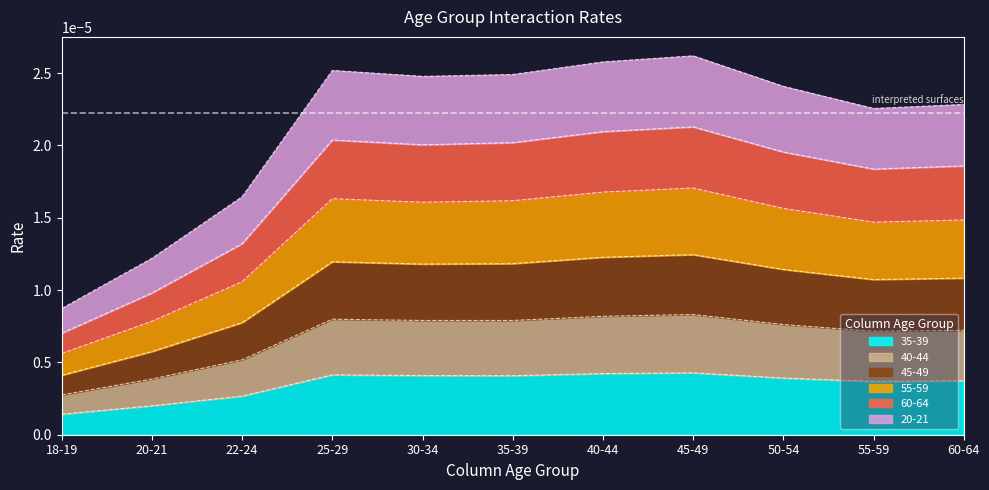

Which category has the lowest value in the 35-39 series?

18-19